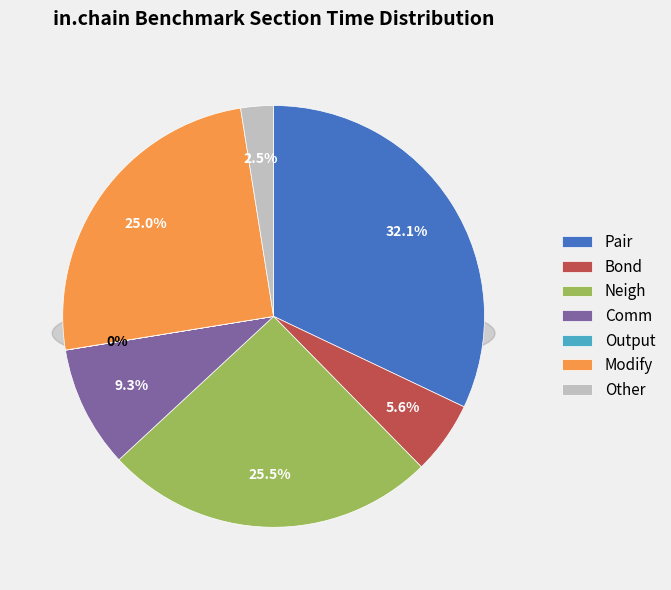

Which slice is the largest?

Pair